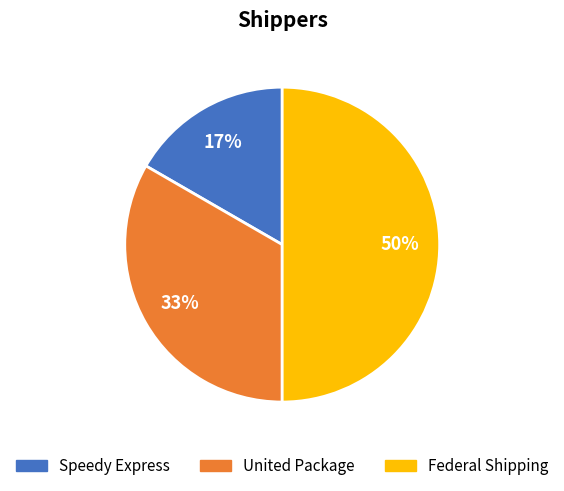

Which category has the smallest portion of the pie?

Speedy Express